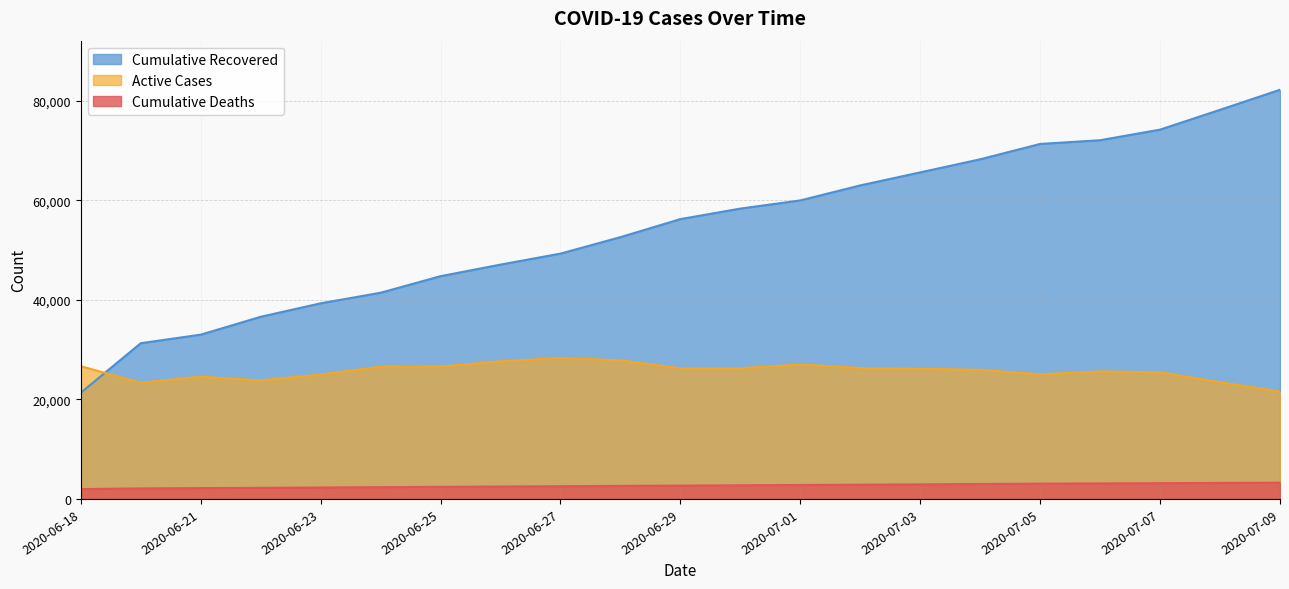

Which series has the largest range (max minus min)?

Cumulative Recovered